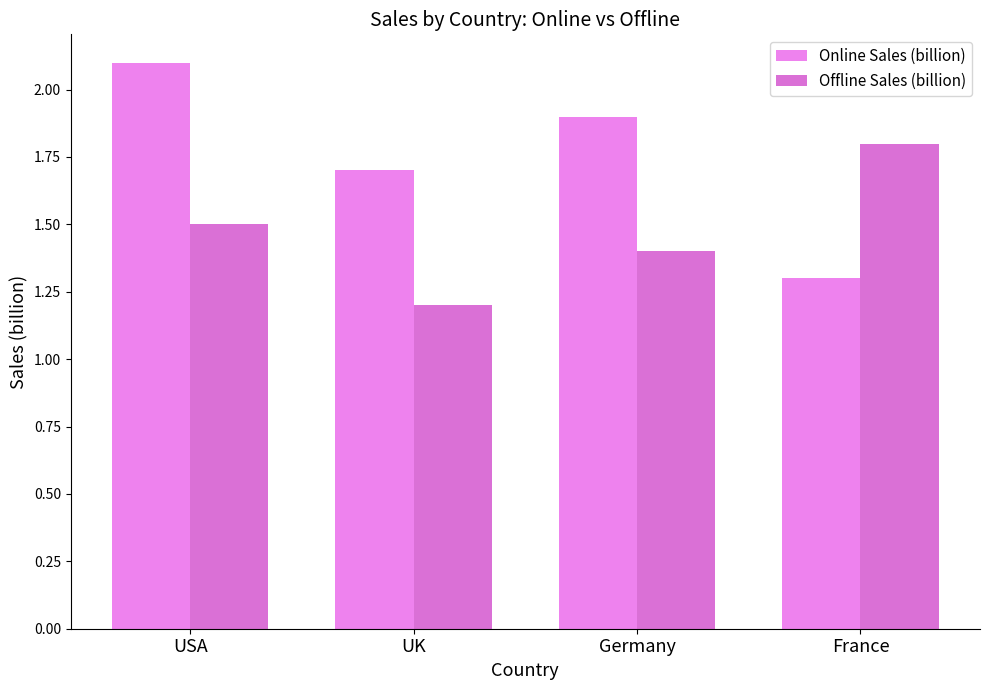

At which label is Online Sales (billion) closest to 1?

France